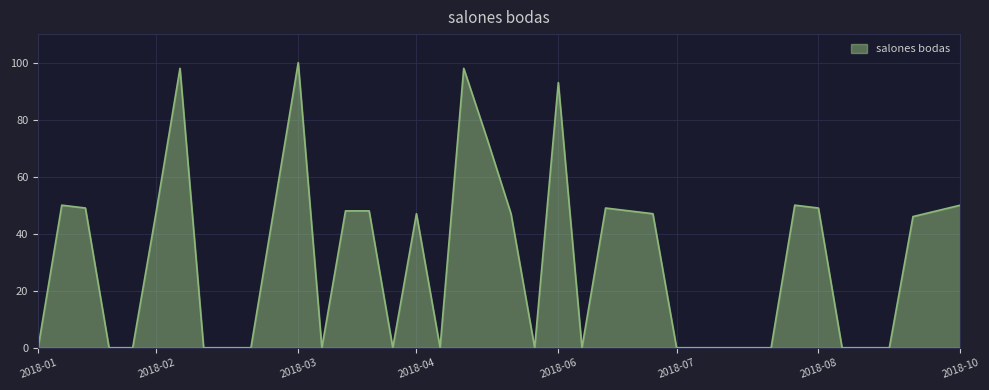

Does the chart have visible grid lines?

Yes